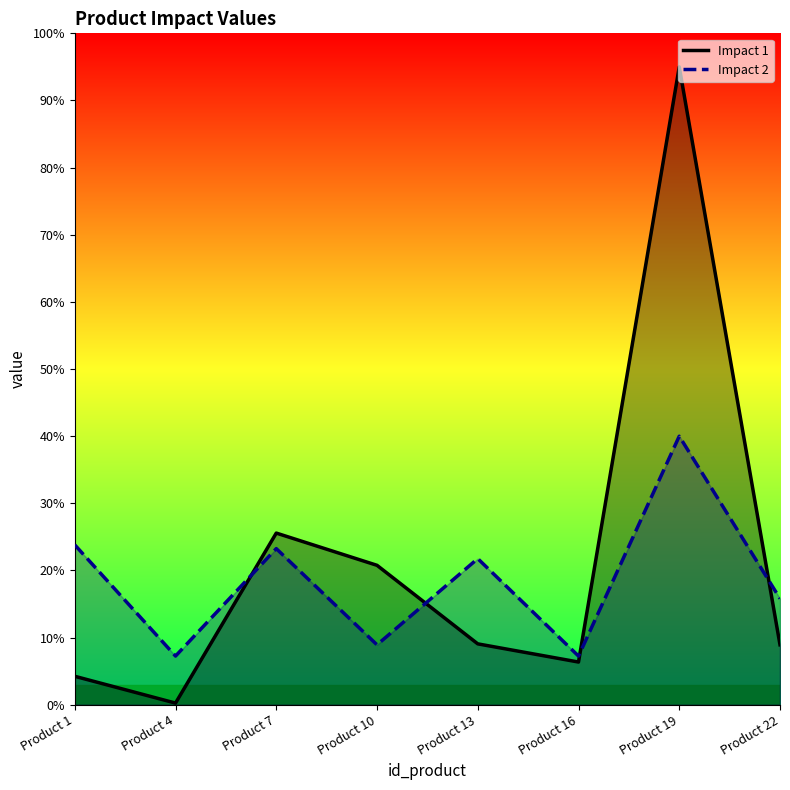

Count the number of categories in the chart.

8